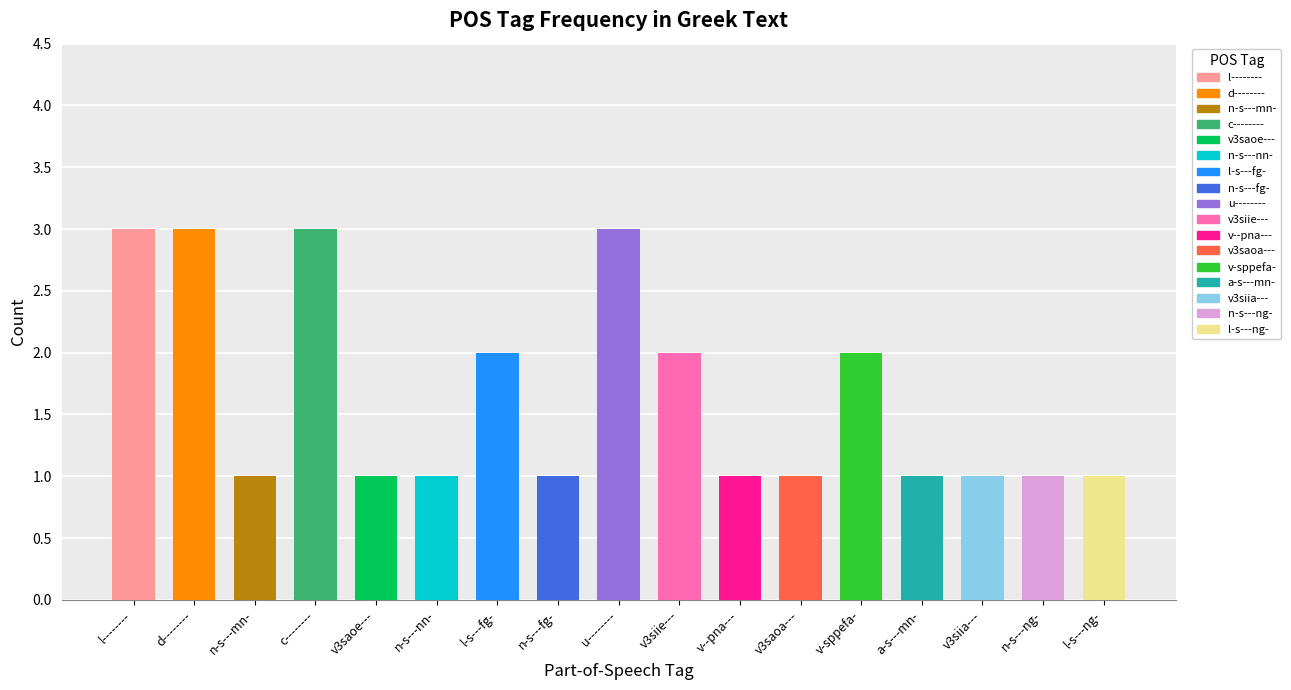

What is the ratio of the value at n-s---ng- to the value at d--------?

0.3